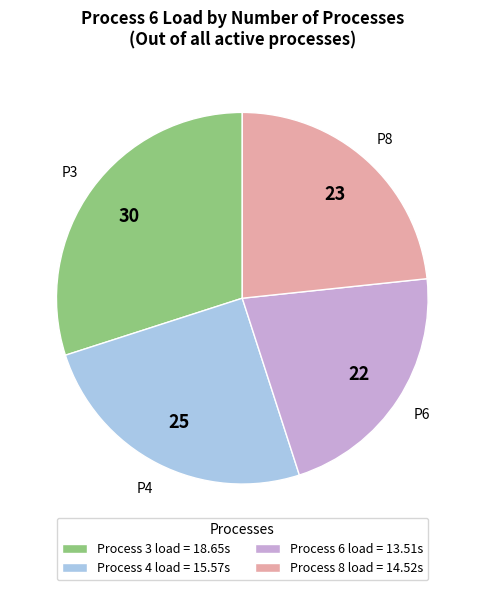

Rank the categories by value from highest to lowest.

Process 3 load = 18.65s, Process 4 load = 15.57s, Process 8 load = 14.52s, Process 6 load = 13.51s